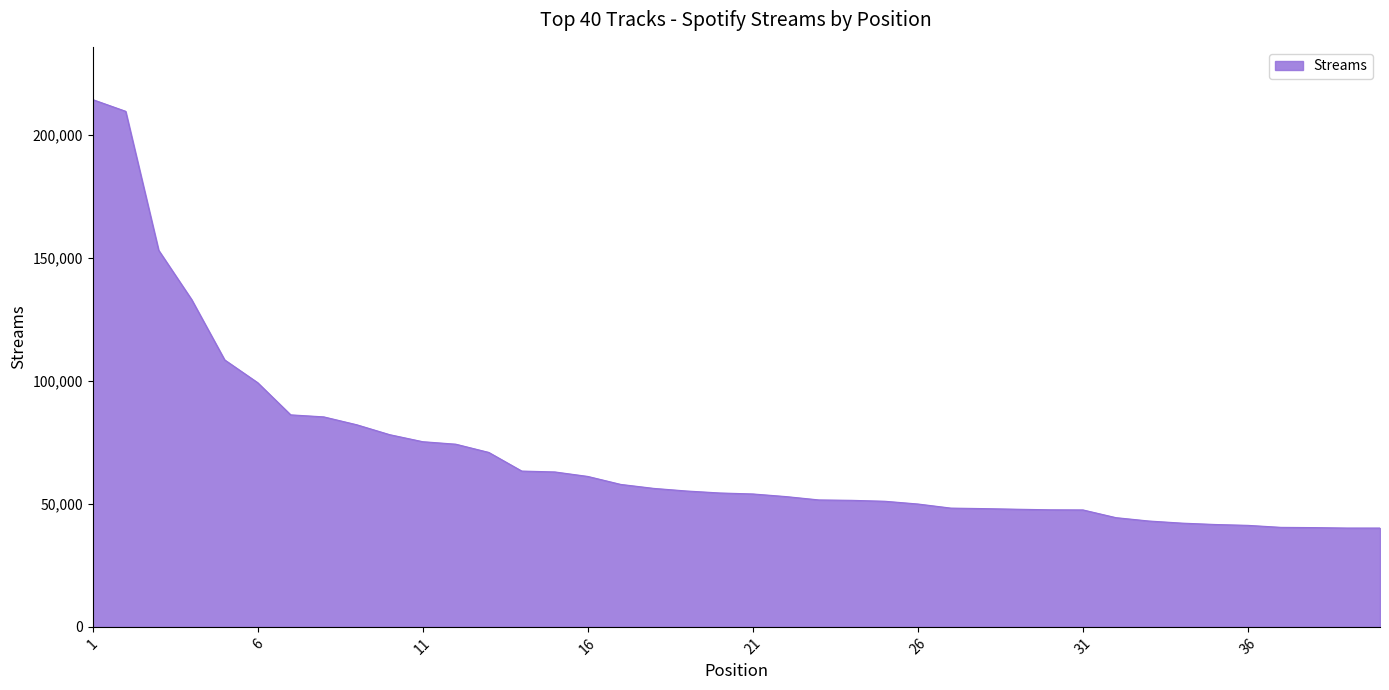

What is the difference between the maximum and minimum values?

174092